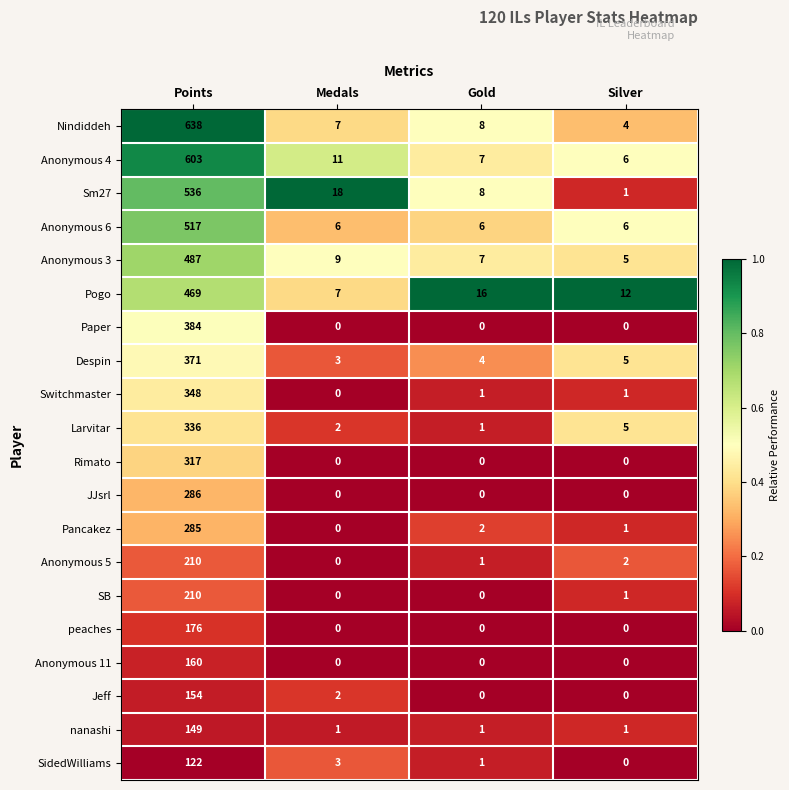

Rank the categories by Nindiddeh value from highest to lowest.

Points, Gold, Medals, Silver